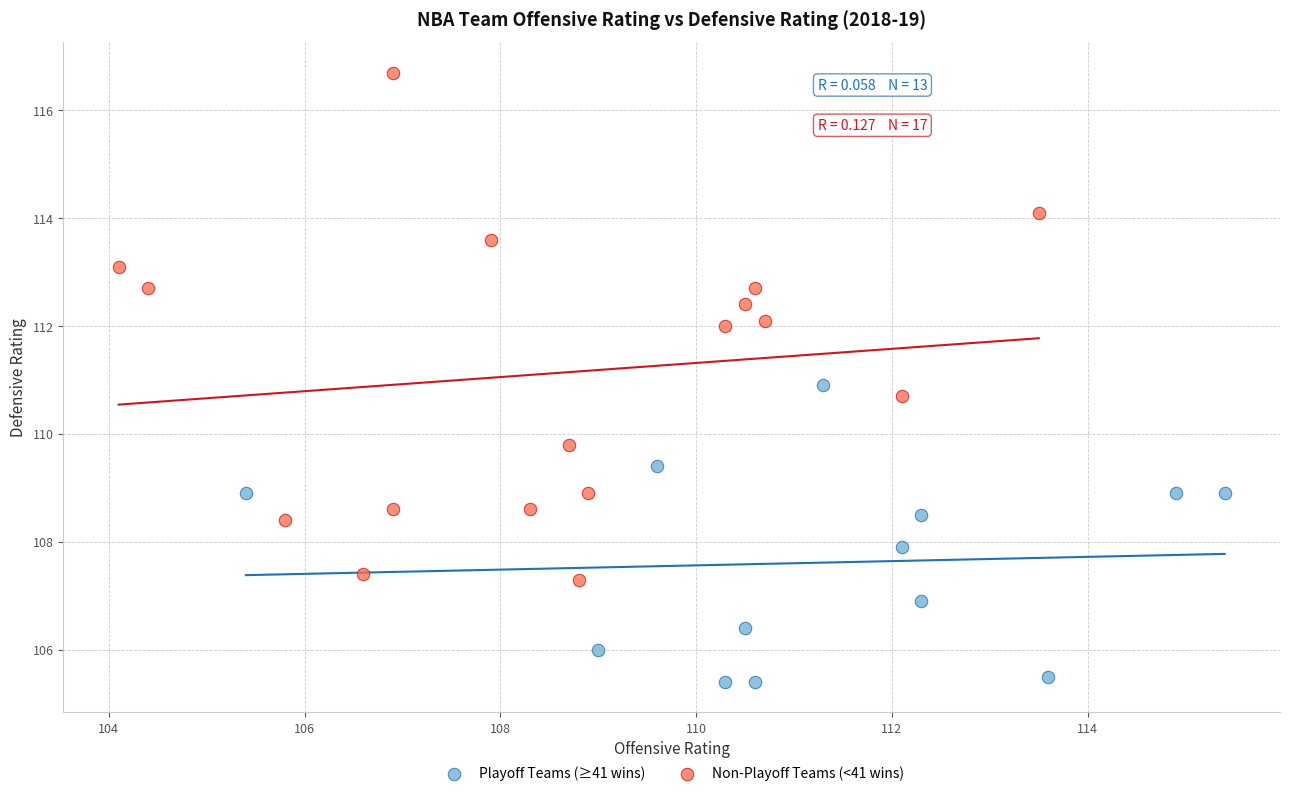

Which series reaches the maximum Y coordinate?

Non-Playoff Teams (<41 wins)